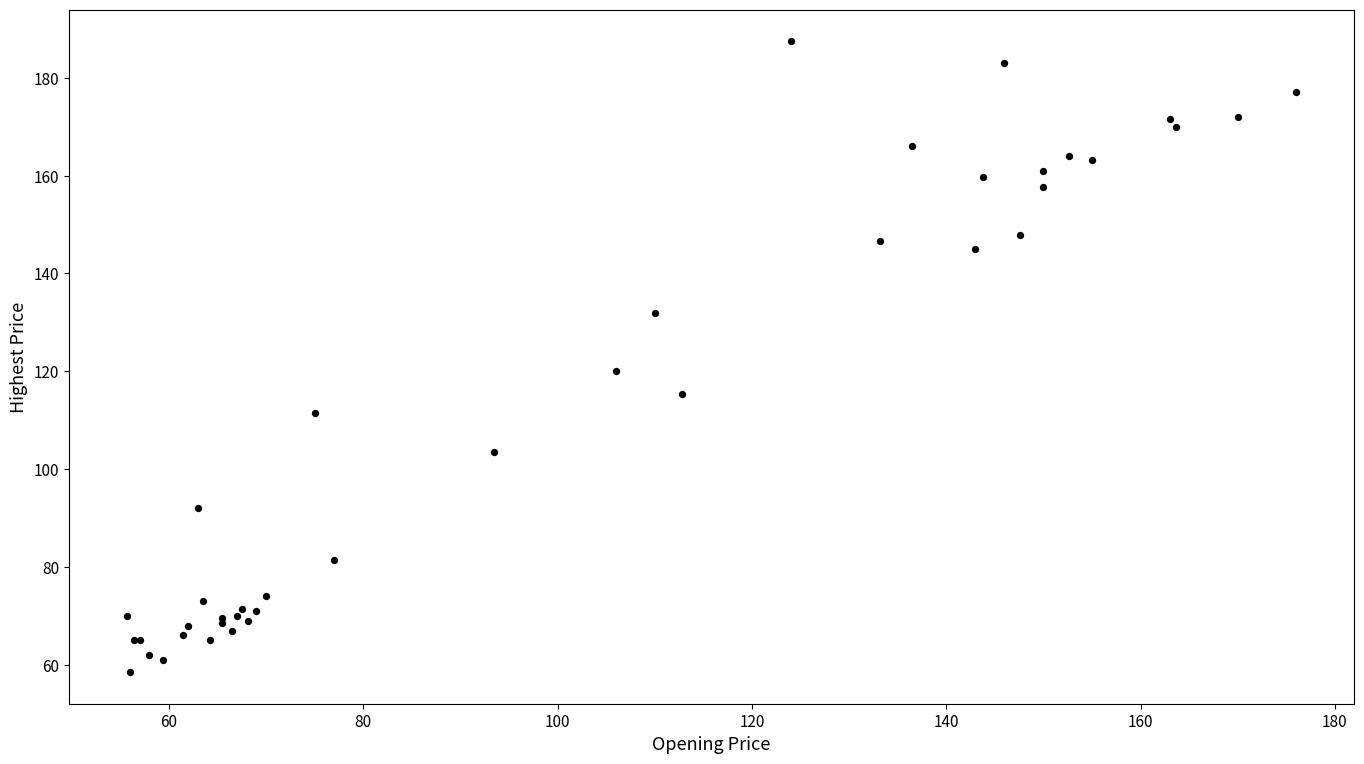

What Y value in the scatter plot is closest to 123?

120.0